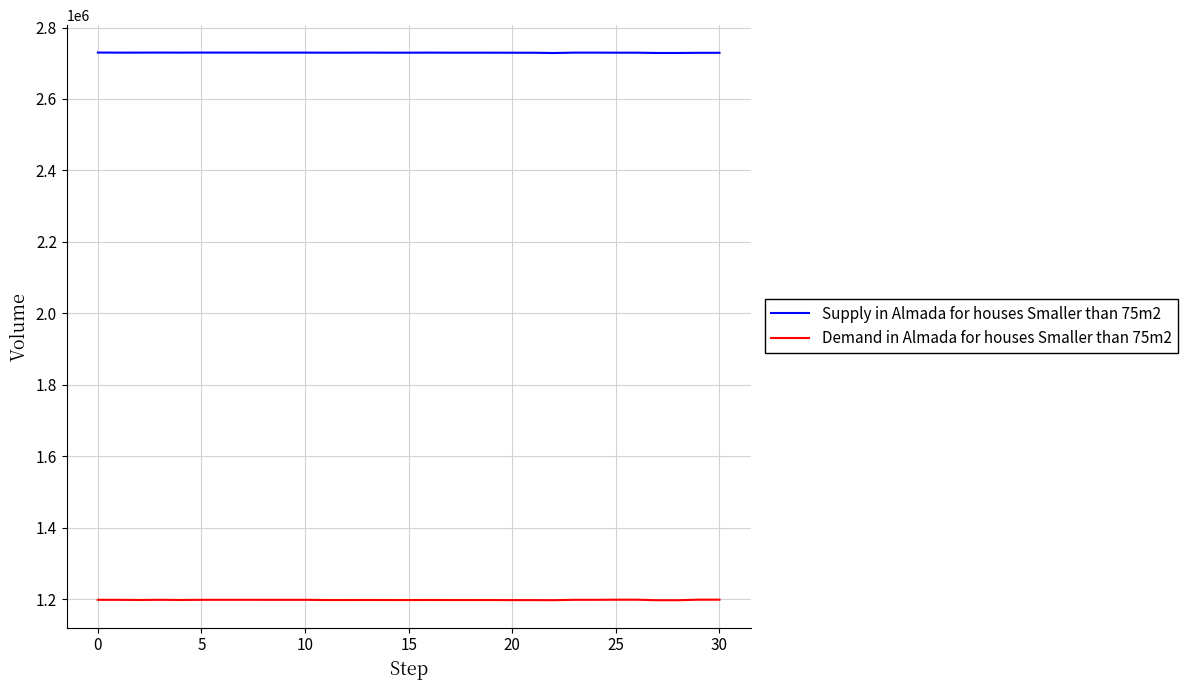

List the series in order of their overall mean, highest first.

Supply in Almada for houses Smaller than 75m2, Demand in Almada for houses Smaller than 75m2